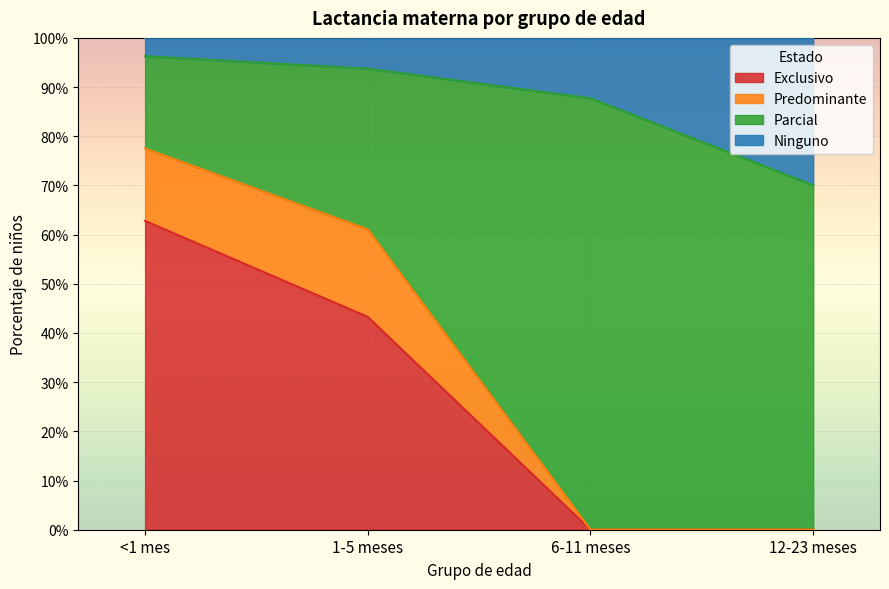

At which label is Exclusivo closest to 0?

6-11 meses